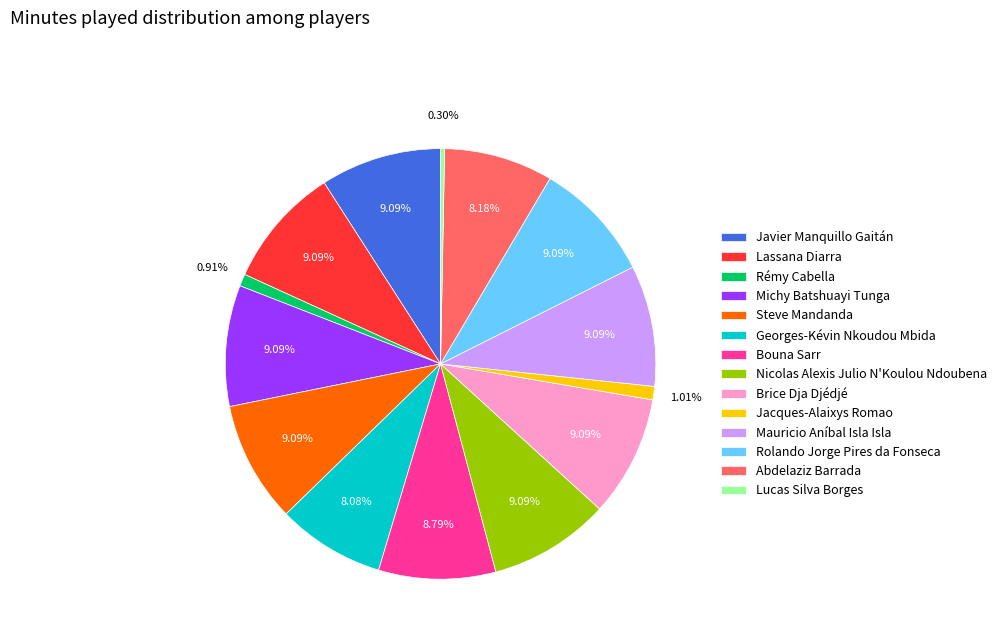

Which slice is the smallest?

Lucas Silva Borges